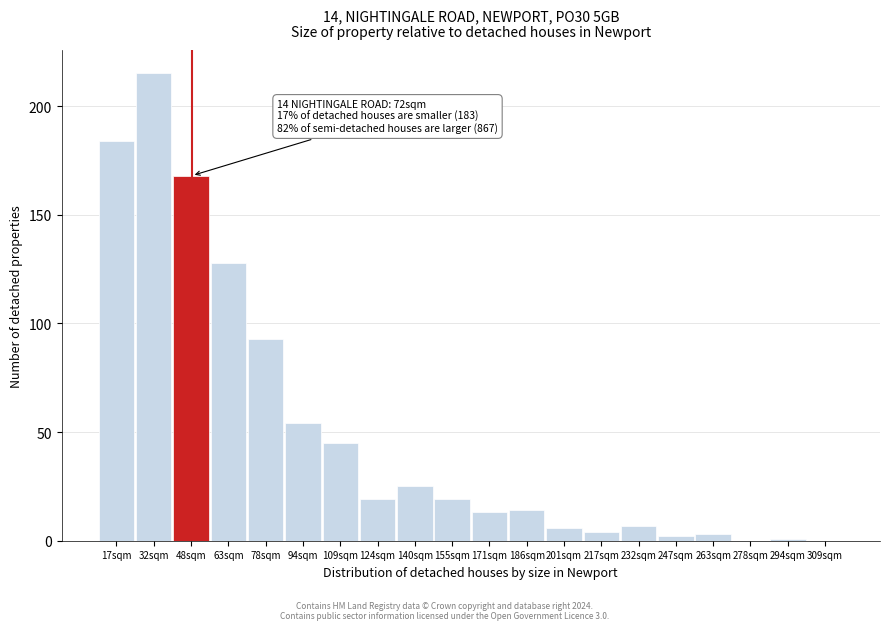

Reading left to right, what are all the values shown in this chart?

17sqm=184	32sqm=215	48sqm=168	63sqm=128	78sqm=93	94sqm=54	109sqm=45	124sqm=19	140sqm=25	155sqm=19	171sqm=13	186sqm=14	201sqm=6	217sqm=4	232sqm=7	247sqm=2	263sqm=3	278sqm=0	294sqm=1	309sqm=0